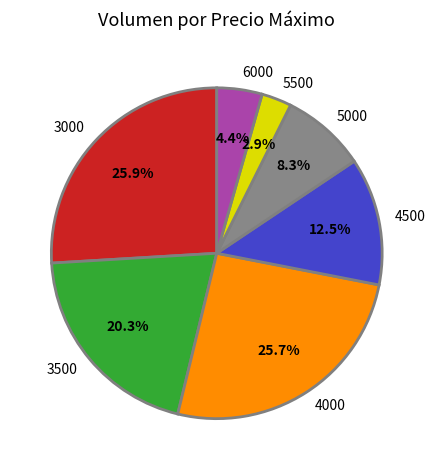

Approximately how many times larger is the value at 6000 compared to 4500?

0.4